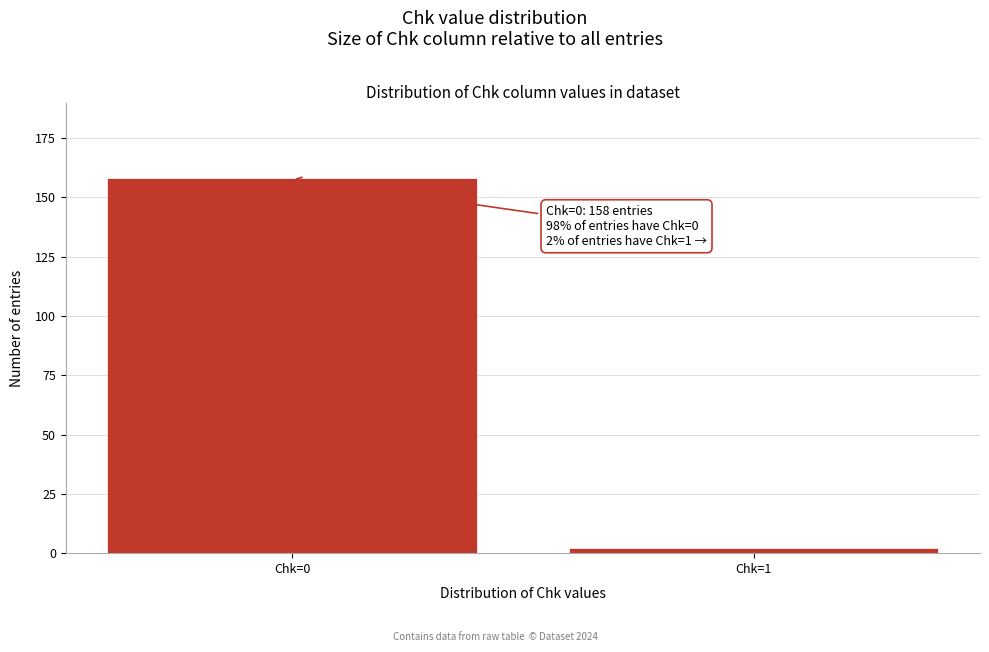

Reading left to right, transcribe all the data shown in this chart.

158	2